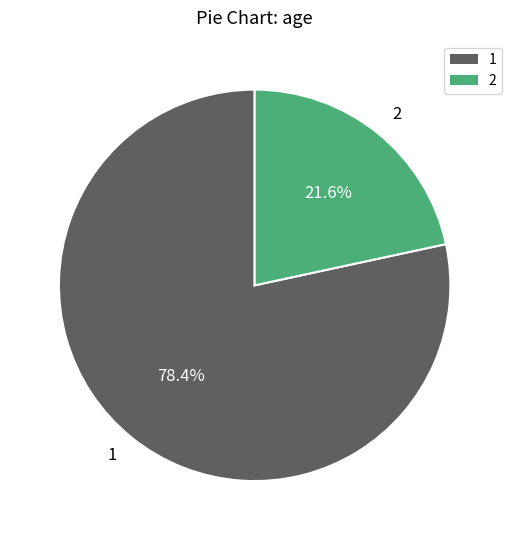

To the nearest percent, what percentage of the pie is 1?

78%